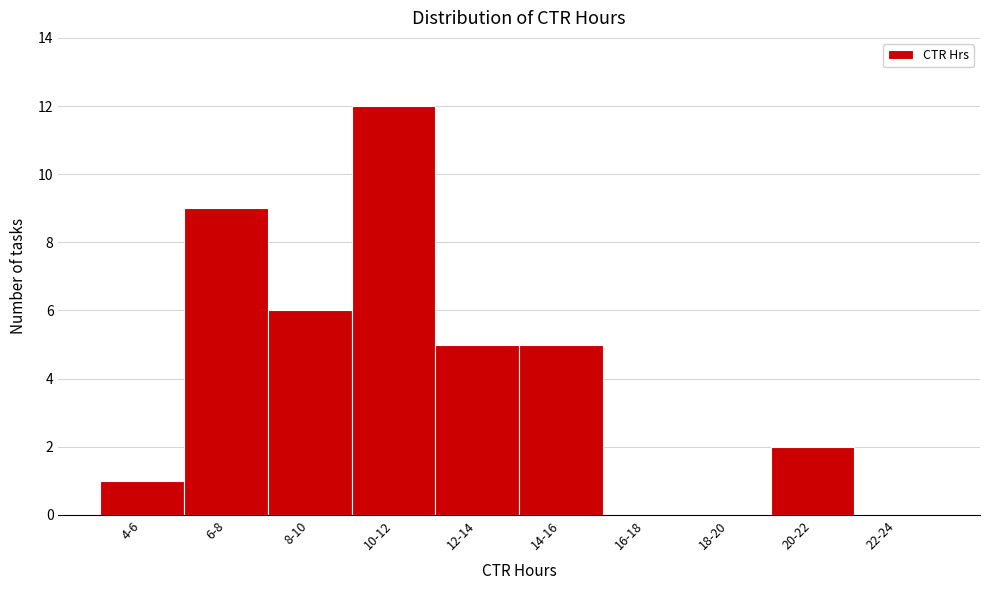

Reading right to left, what are all the values shown in this chart?

22-24=0	20-22=2	18-20=0	16-18=0	14-16=5	12-14=5	10-12=12	8-10=6	6-8=9	4-6=1